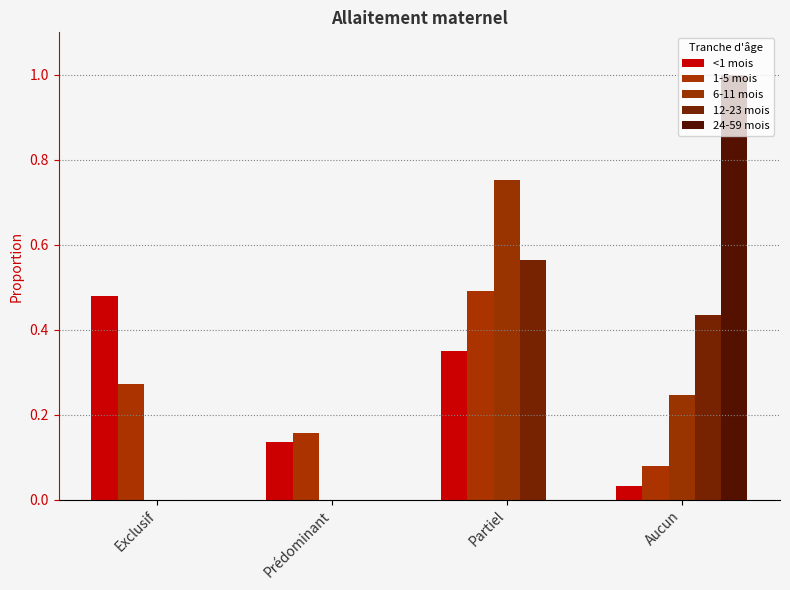

Reading left to right, transcribe all the data shown in this chart.

<1 mois: 0.5	0.1	0.4	0.0
1-5 mois: 0.3	0.2	0.5	0.1
6-11 mois: 0.0	0.0	0.8	0.2
12-23 mois: 0.0	0.0	0.6	0.4
24-59 mois: 0.0	0.0	0.0	1.0